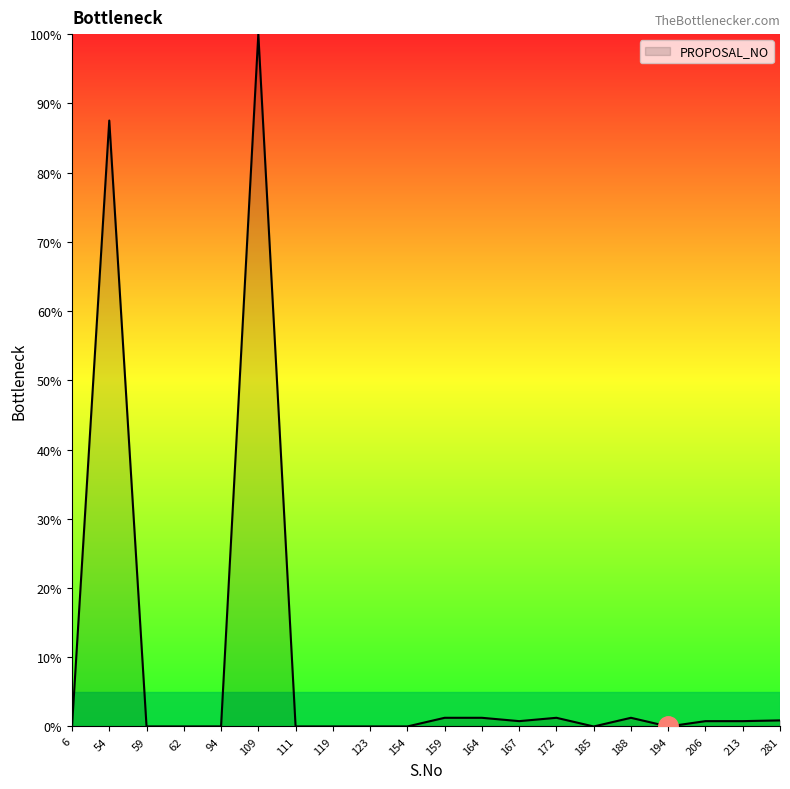

True or false: the data shows 87.5 at 54.

True